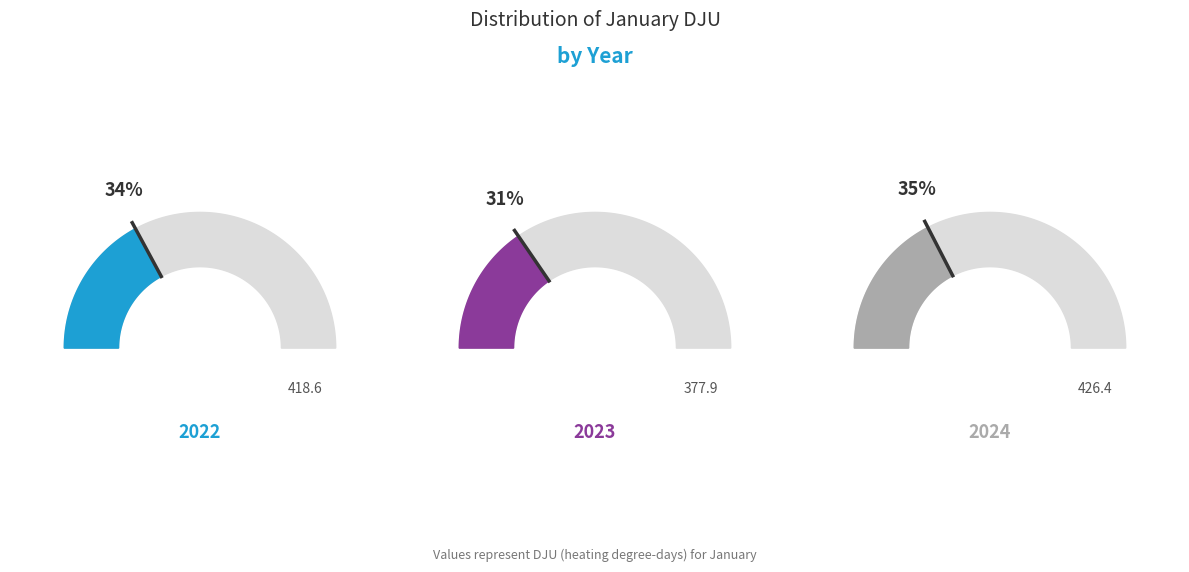

The 2023 slice represents 31% of the pie. True or false?

True